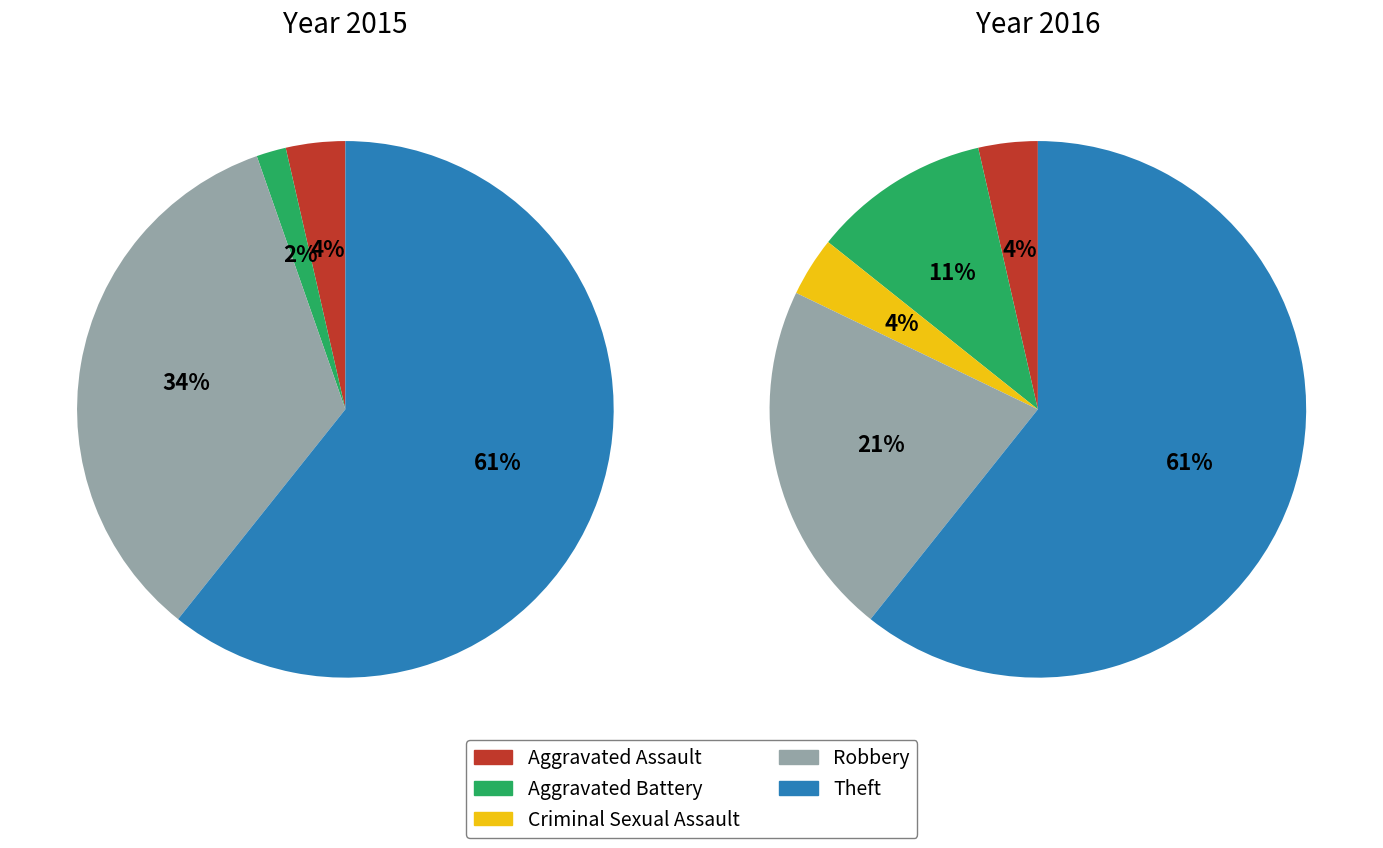

What is the smallest slice in the pie chart?

Criminal Sexual Assault